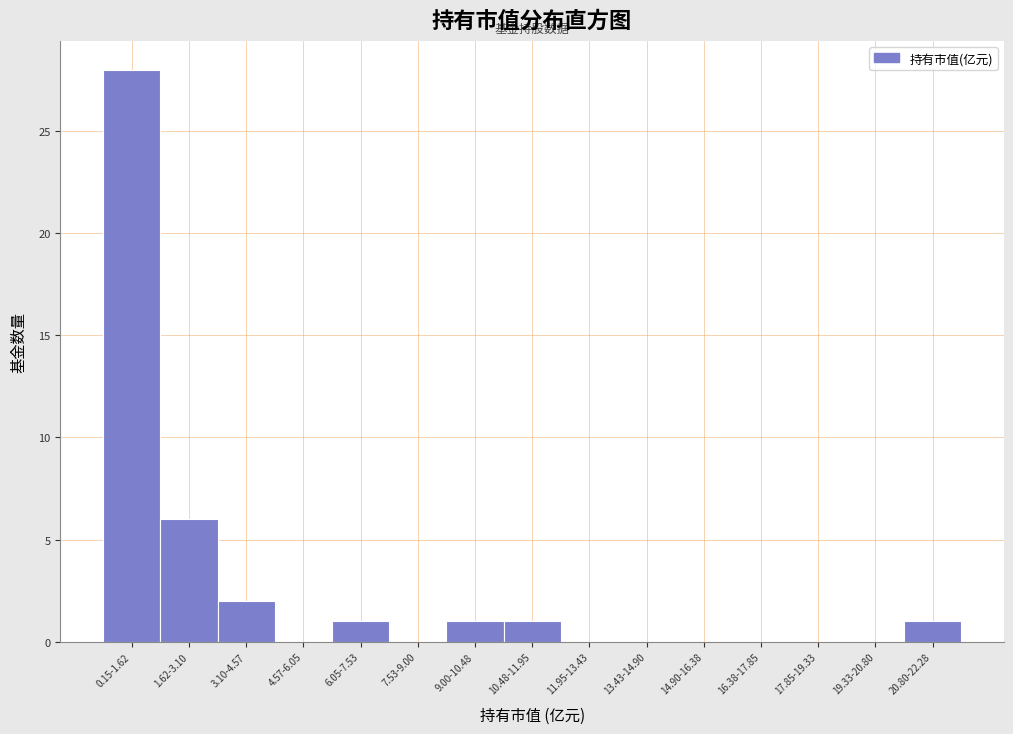

Reading right to left, transcribe all the data shown in this chart.

20.80-22.28=1	19.33-20.80=0	17.85-19.33=0	16.38-17.85=0	14.90-16.38=0	13.43-14.90=0	11.95-13.43=0	10.48-11.95=1	9.00-10.48=1	7.53-9.00=0	6.05-7.53=1	4.57-6.05=0	3.10-4.57=2	1.62-3.10=6	0.15-1.62=28